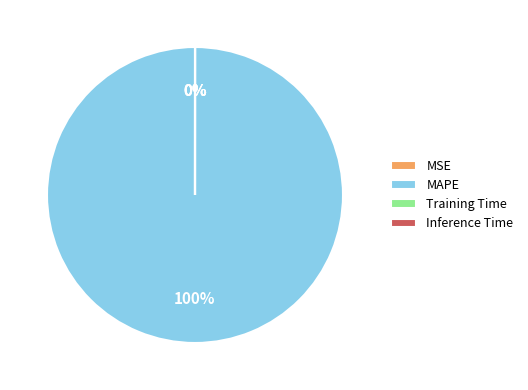

True or false: MAPE accounts for 85% of the total.

False